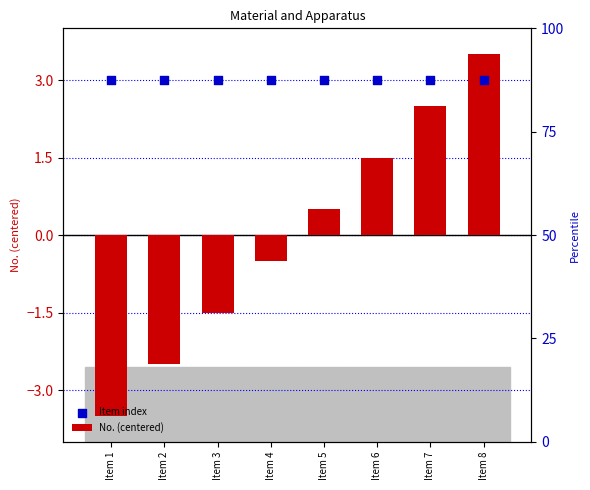

At how many categories does at least one series exceed 0?

8